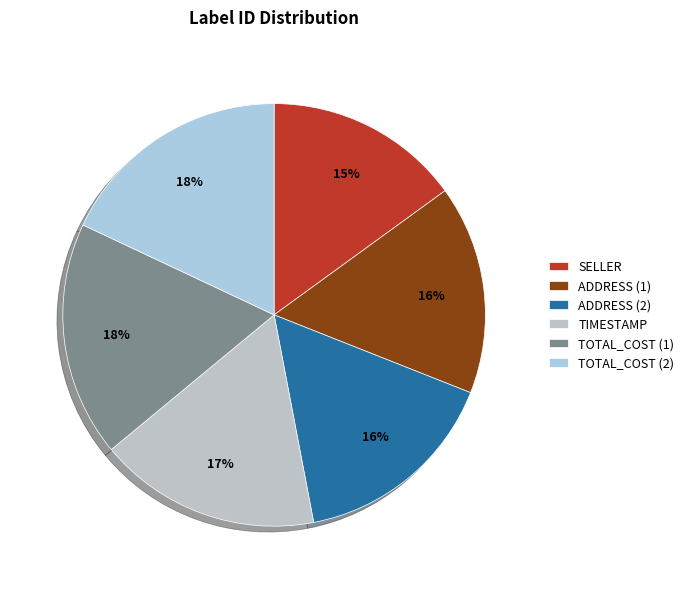

Does any single category account for the majority?

No